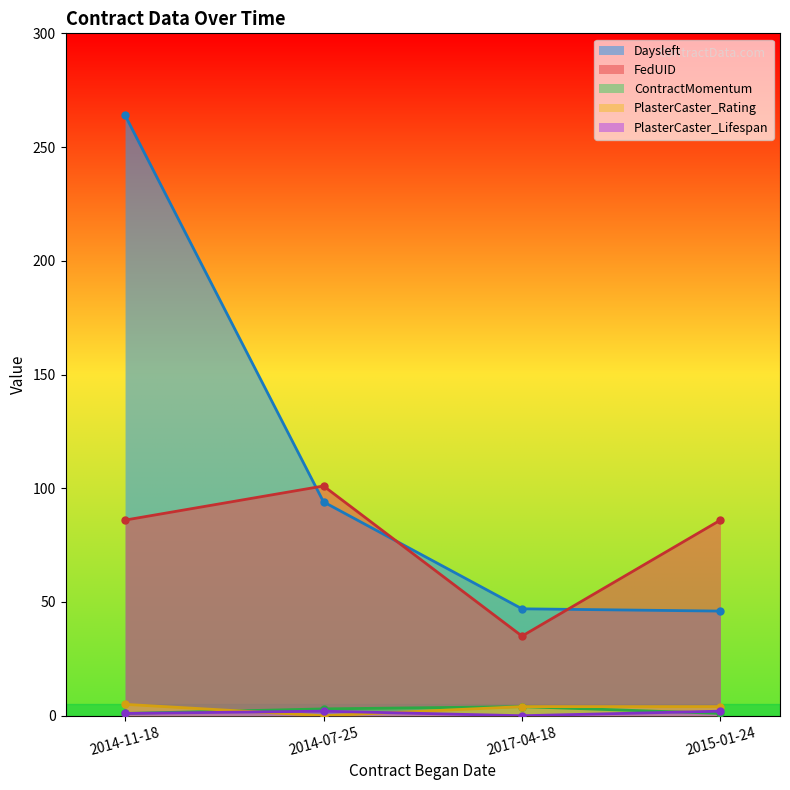

True or false: FedUID and ContractMomentum intersect in this chart.

False